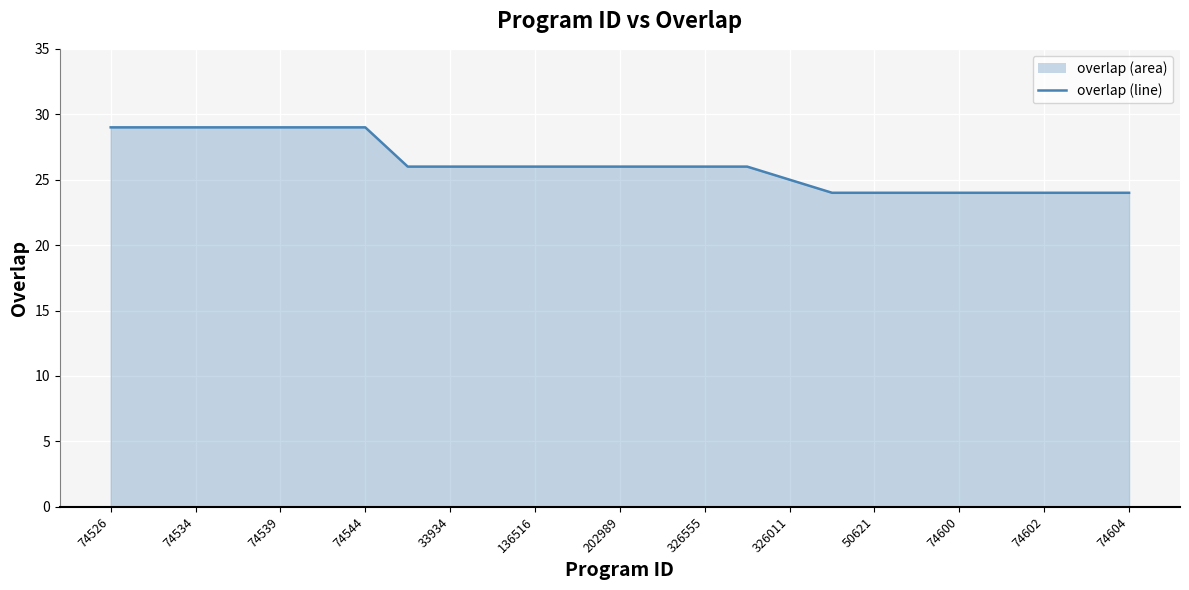

At which label does the data first exceed 26?

74526